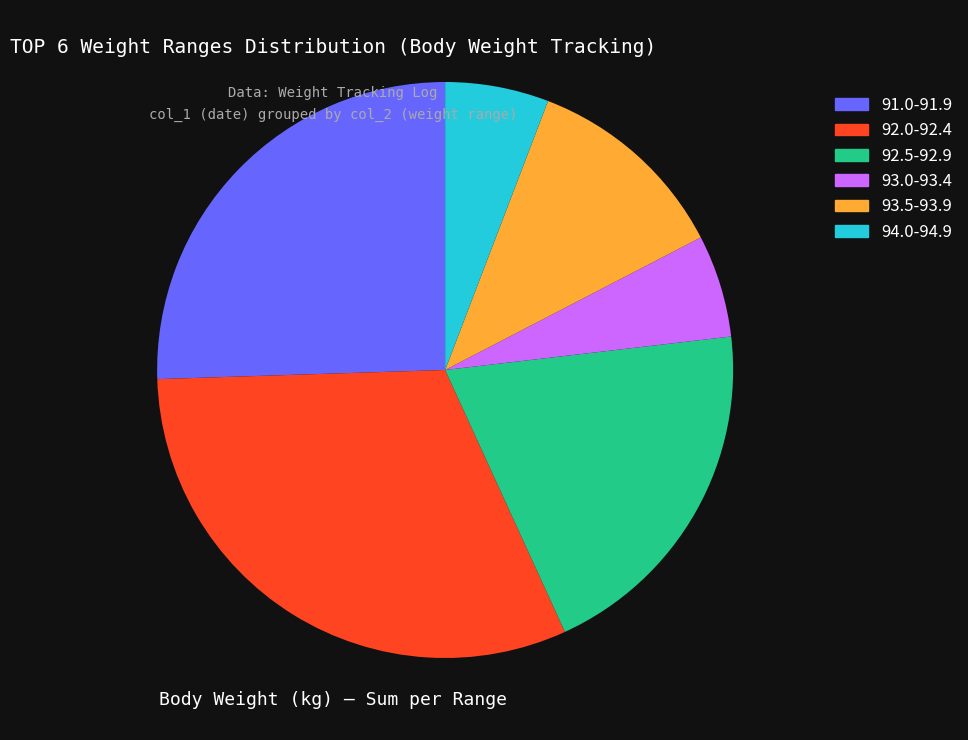

How many slices are in this pie chart?

6